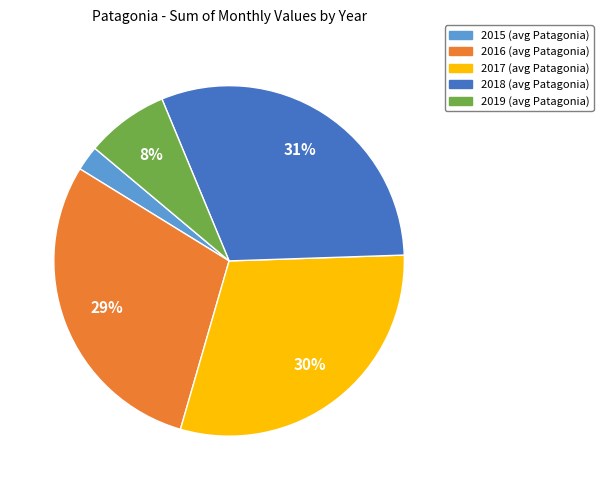

How many slices are in this pie chart?

5